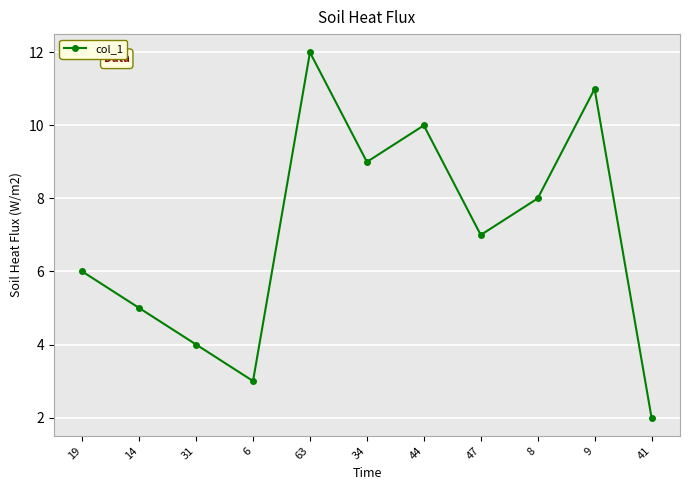

Which has a higher value, 14 or 9?

9